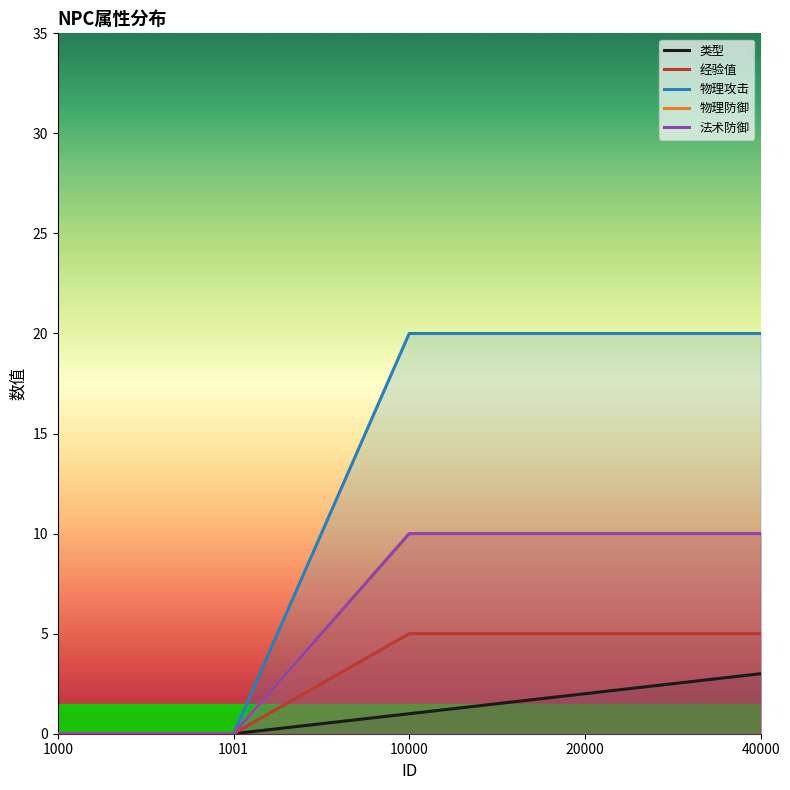

Is it true that 法术防御 equals 3 at 10000?

False